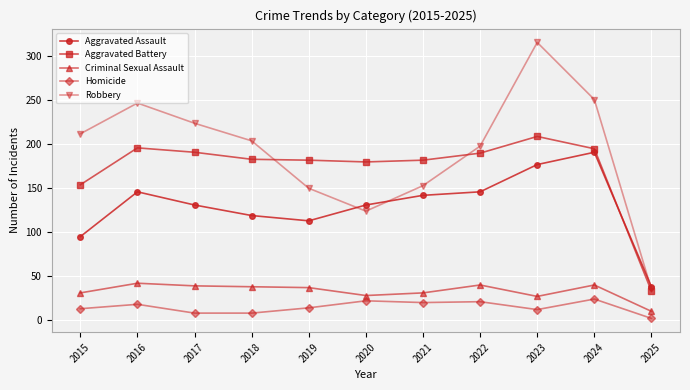

How many data points does each series have?

11